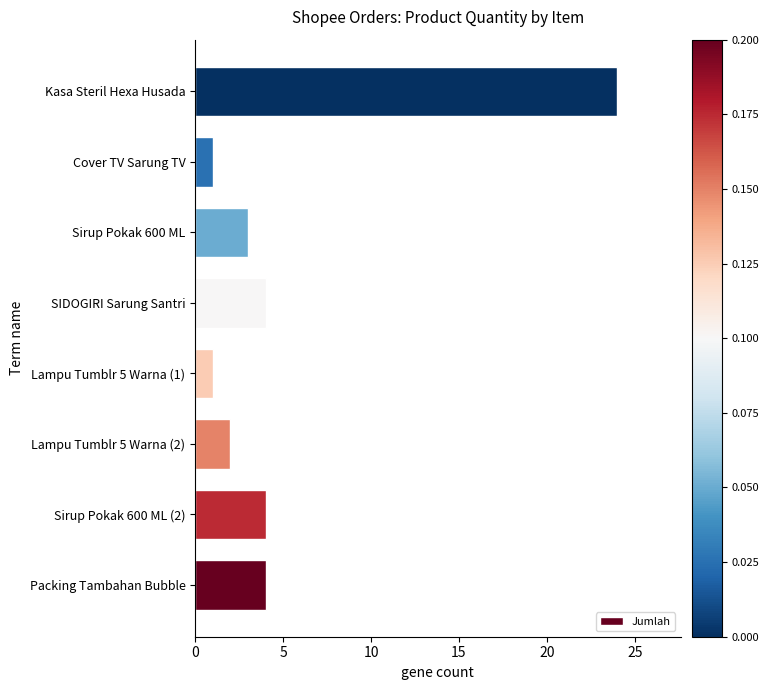

What is the minimum value shown in the chart?

1